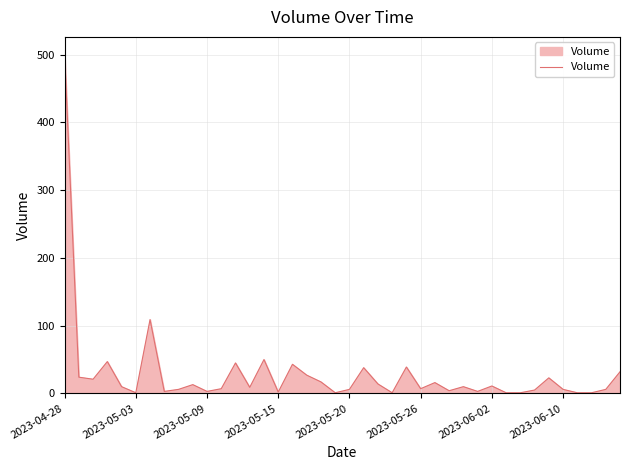

What is the difference between the maximum and minimum values?

500